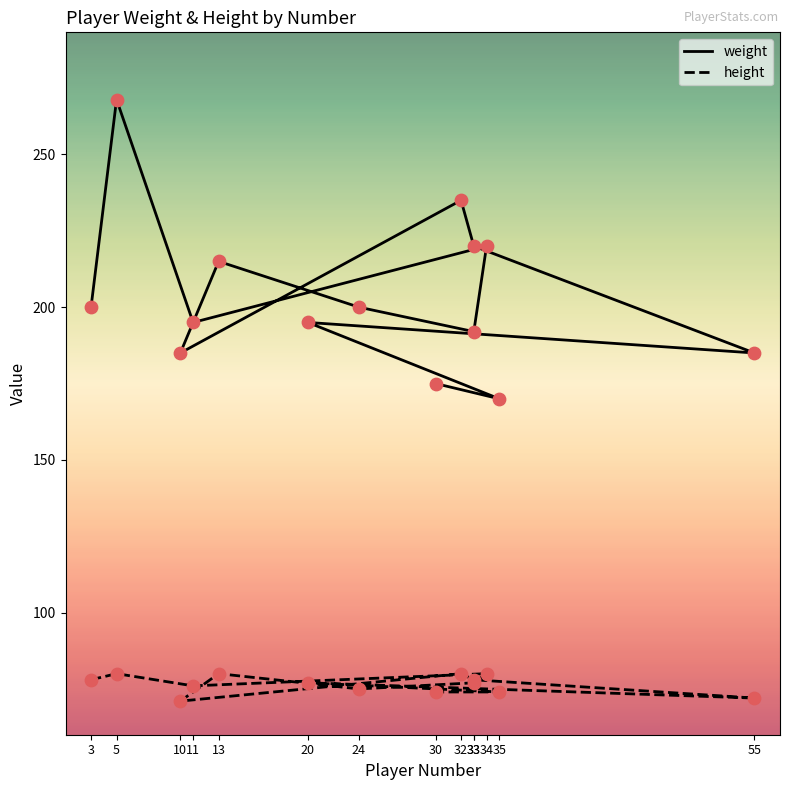

At how many categories does at least one series exceed 106?

14